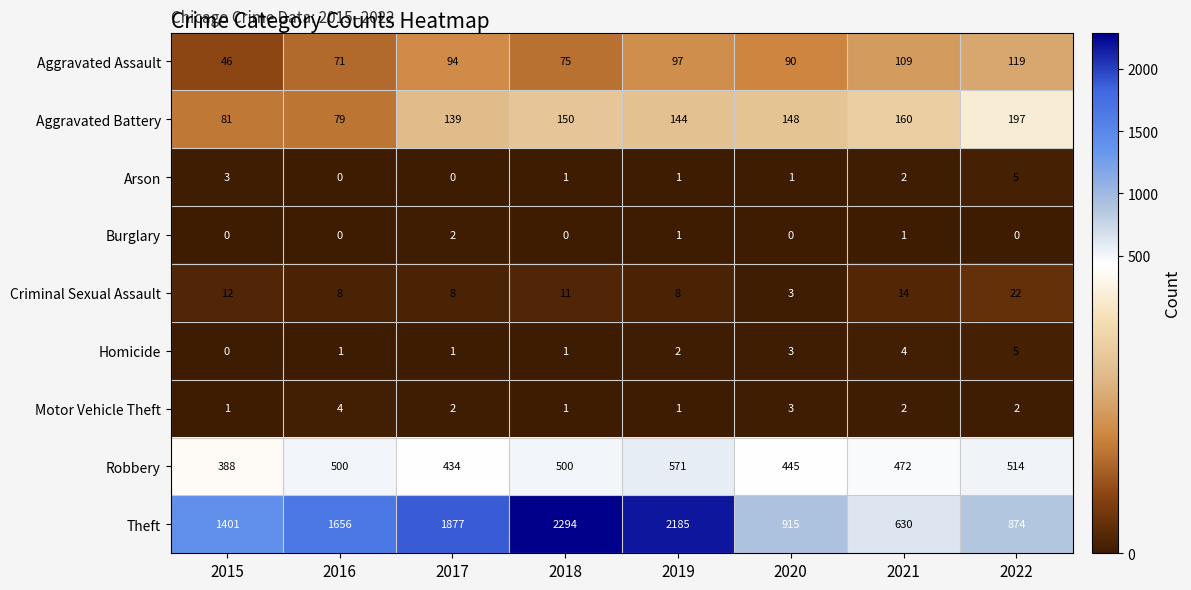

What is the greatest value displayed?

2294